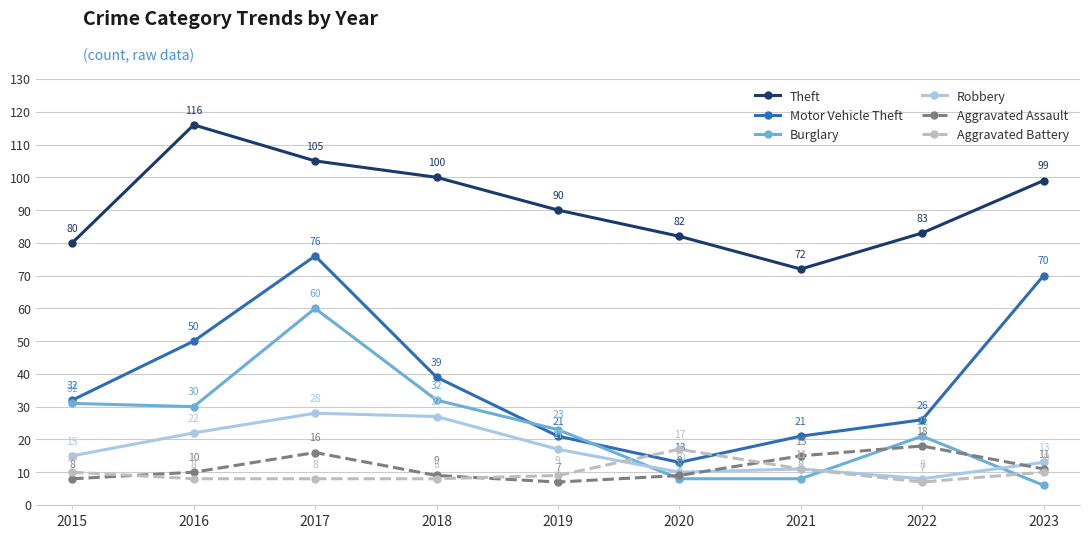

Is this an area chart (filled region under the line)?

No